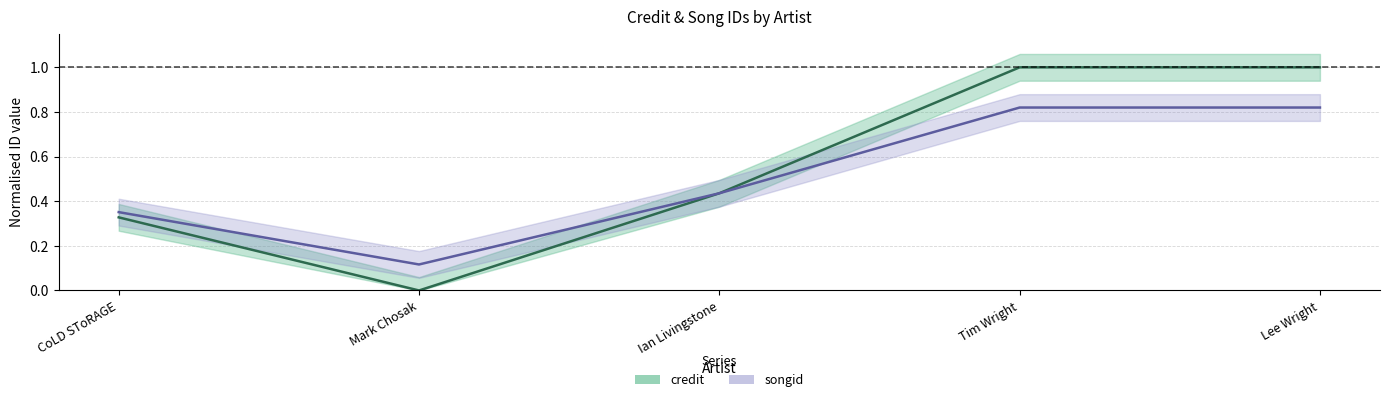

What position from the right is Tim Wright?

2